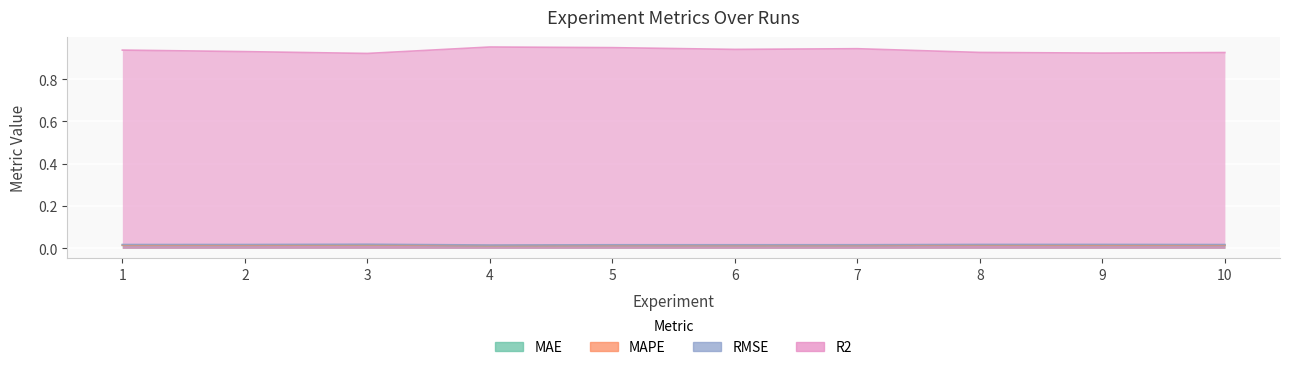

How many interior local valleys does the RMSE series have?

2